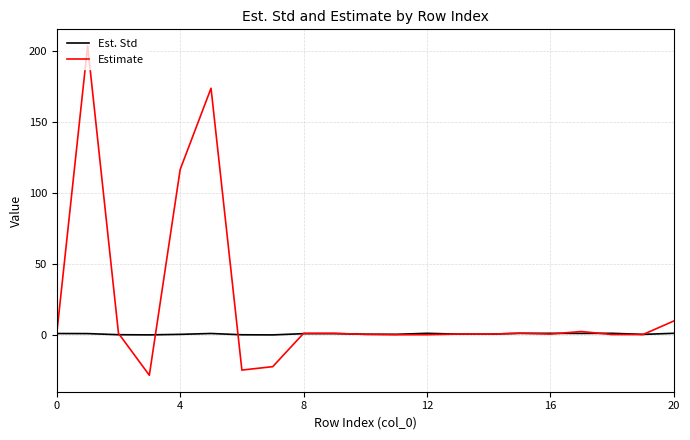

Which series has the largest total across all categories?

Estimate